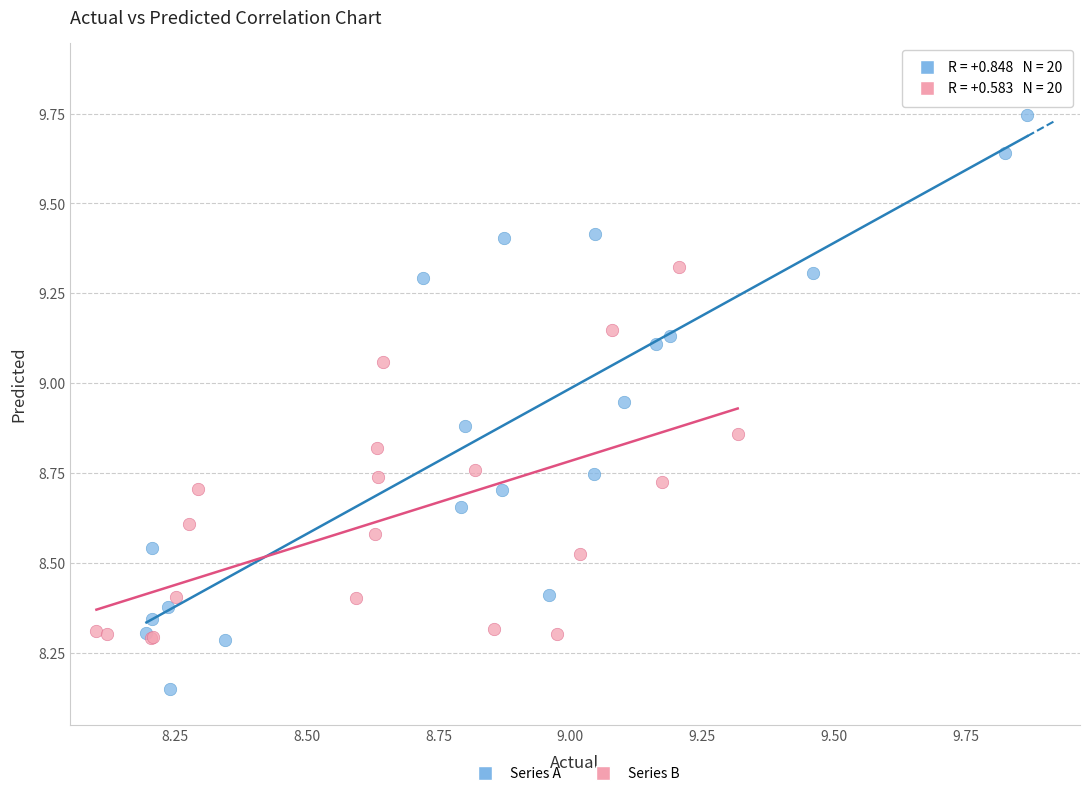

Which series contains the lowest Y value?

Series A